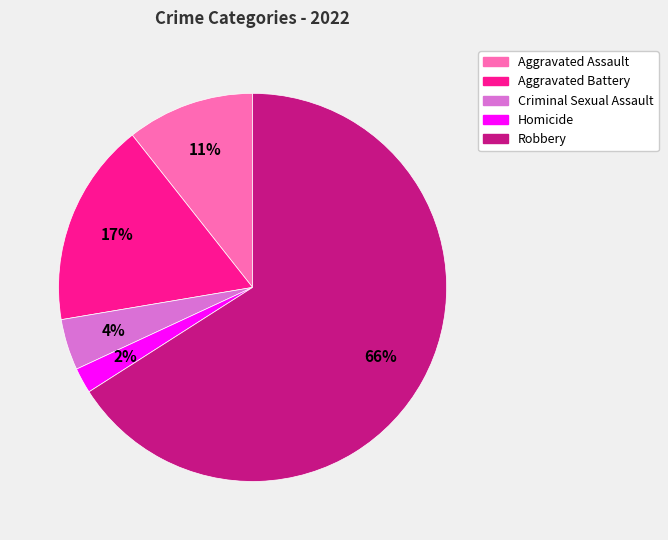

Which has a higher value, Aggravated Assault or Criminal Sexual Assault?

Aggravated Assault